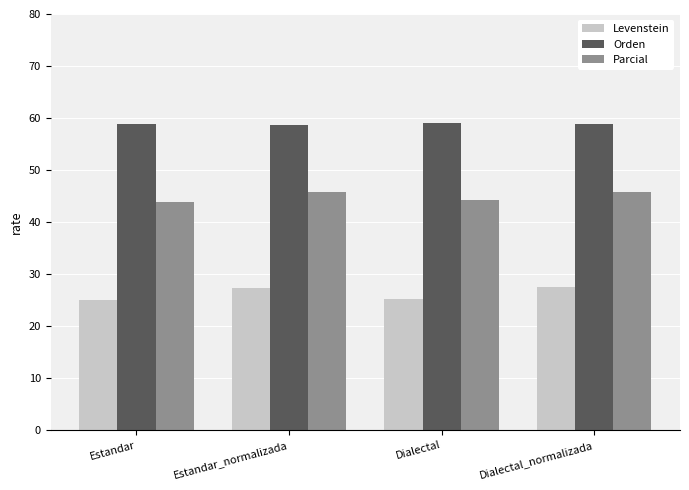

What is the value of the Parcial bar at the 3rd from the left?

44.2